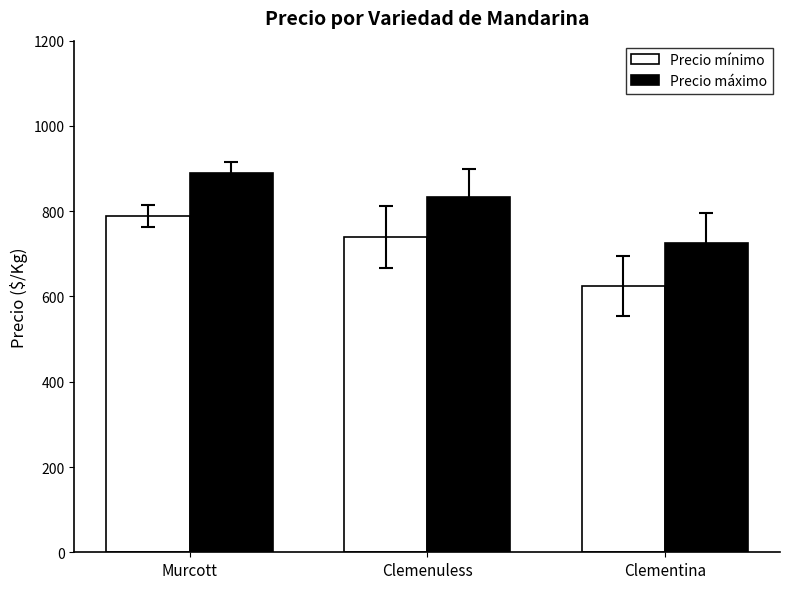

Reading left to right, extract all data points from this chart.

Precio mínimo: Murcott=789.4	Clemenuless=738.8	Clementina=625.0
Precio máximo: Murcott=889.4	Clemenuless=832.2	Clementina=725.0